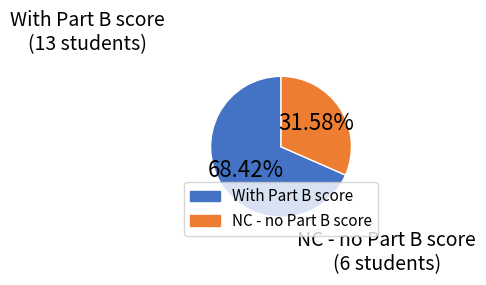

Does any single category account for the majority?

Yes